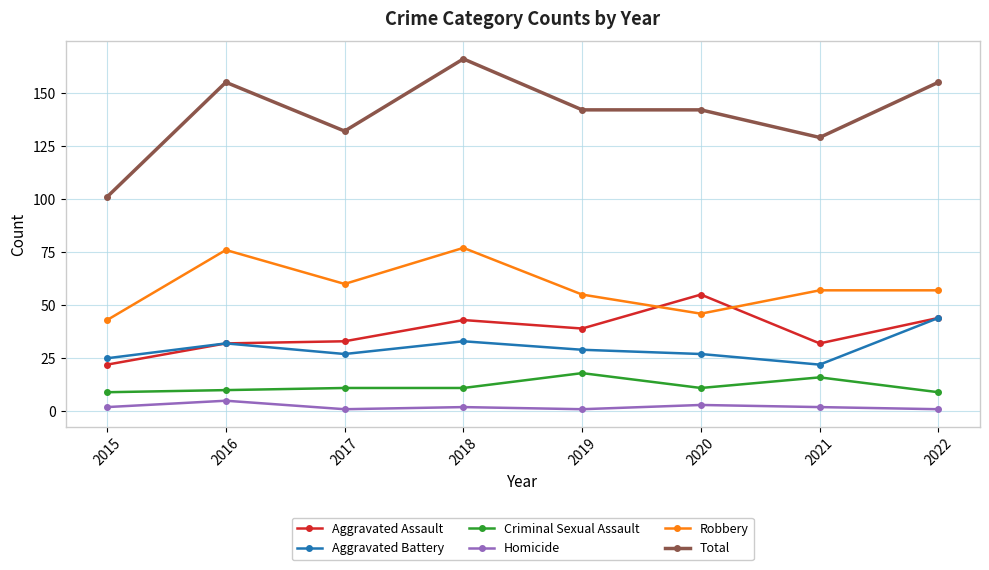

List the series in order of their peak value, highest first.

Total, Robbery, Aggravated Assault, Aggravated Battery, Criminal Sexual Assault, Homicide